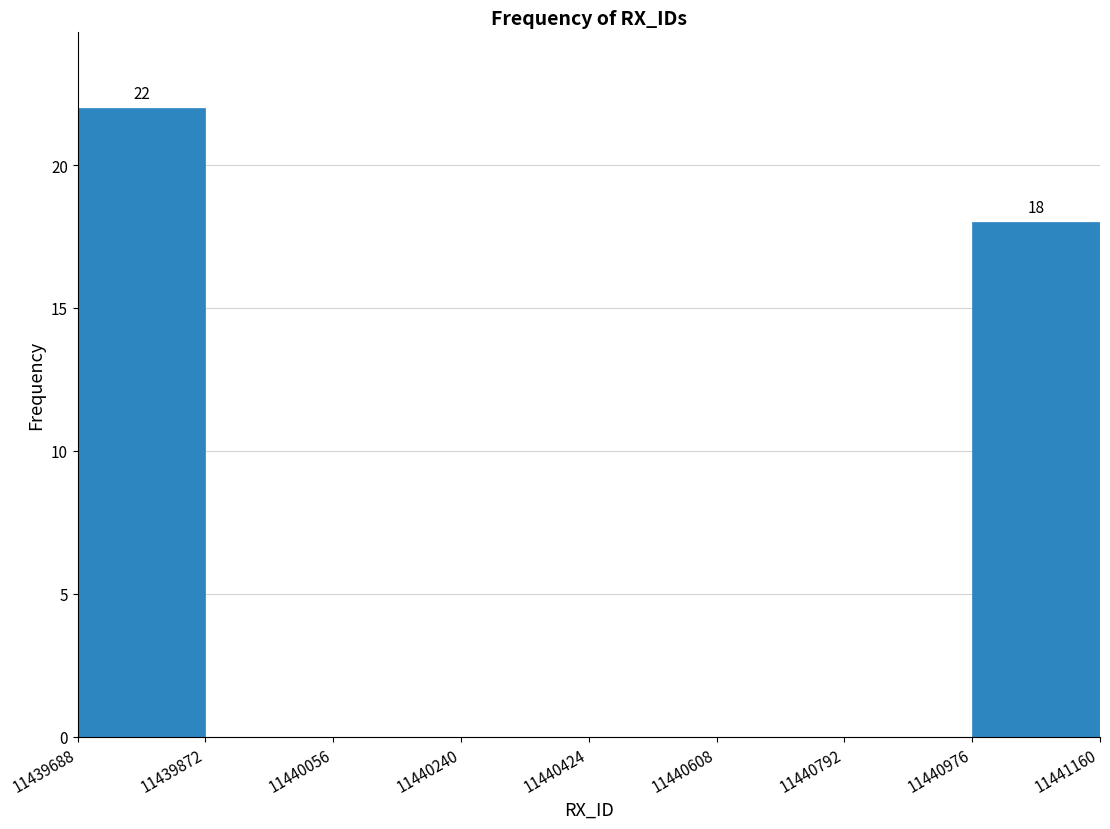

Over which range of the x-axis is the bar tallest?

11439688 to 11439872